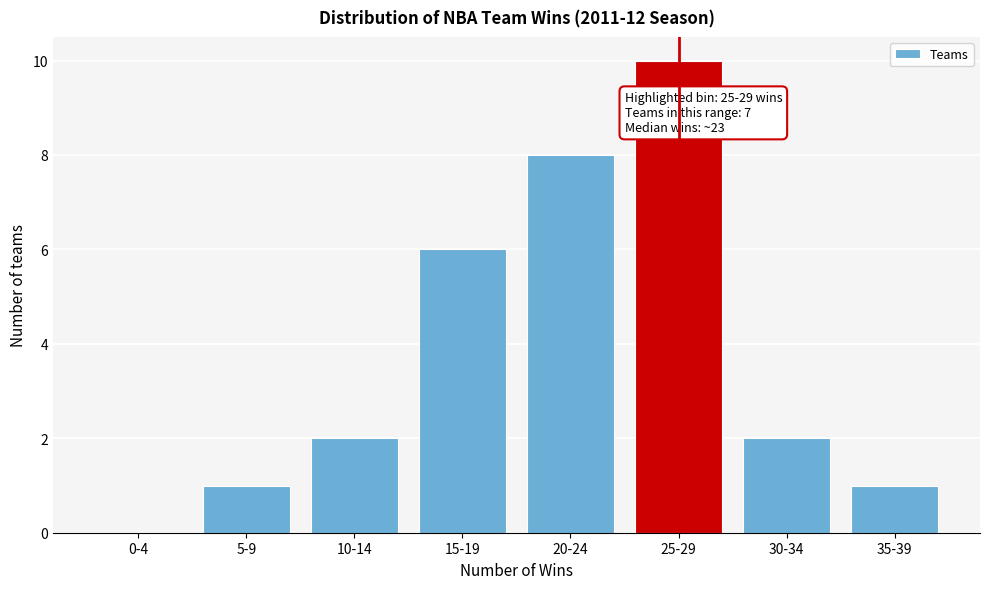

Reading left to right, transcribe all the data shown in this chart.

0-4=0	5-9=1	10-14=2	15-19=6	20-24=8	25-29=10	30-34=2	35-39=1